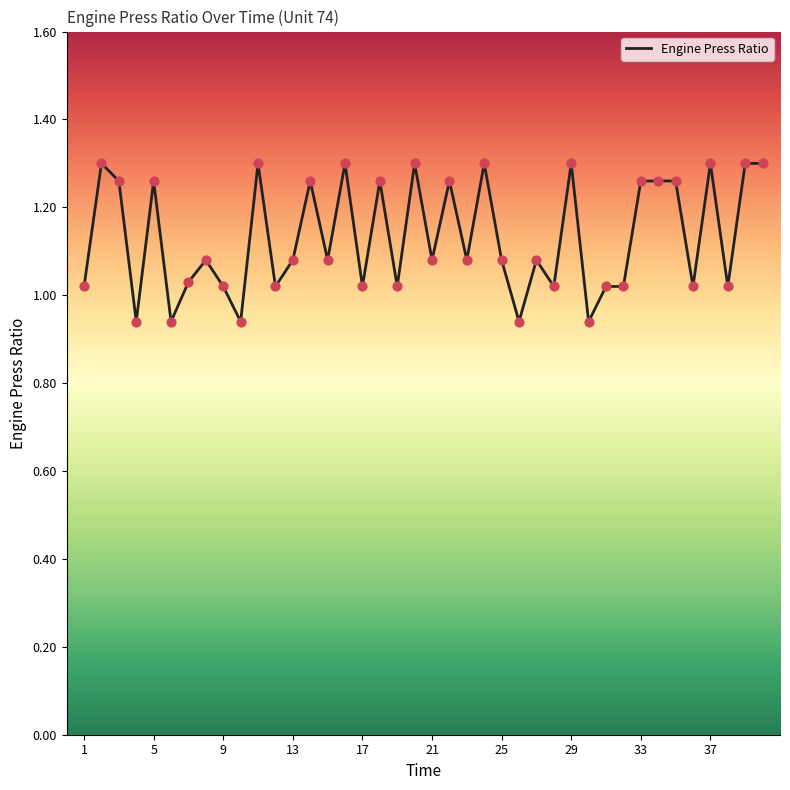

What is the difference between the maximum and minimum values?

0.4